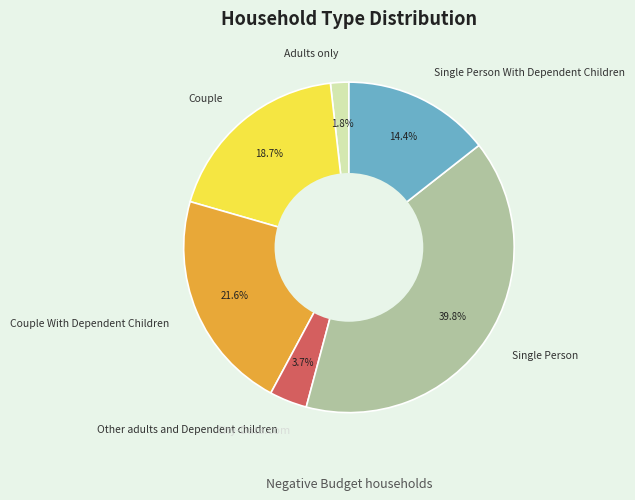

True or false: Single Person With Dependent Children accounts for 22% of the total.

False